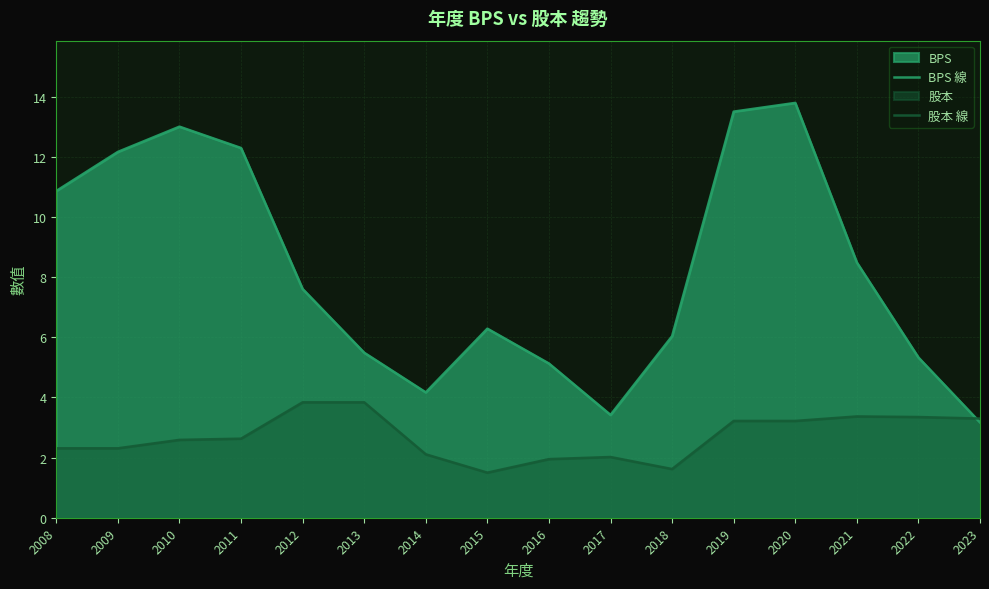

Where is the first local maximum for 股本 線?

2017